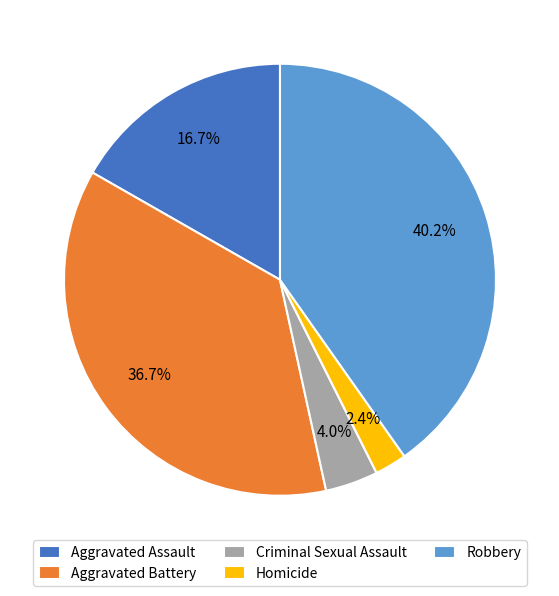

Count the number of slices in the pie.

5